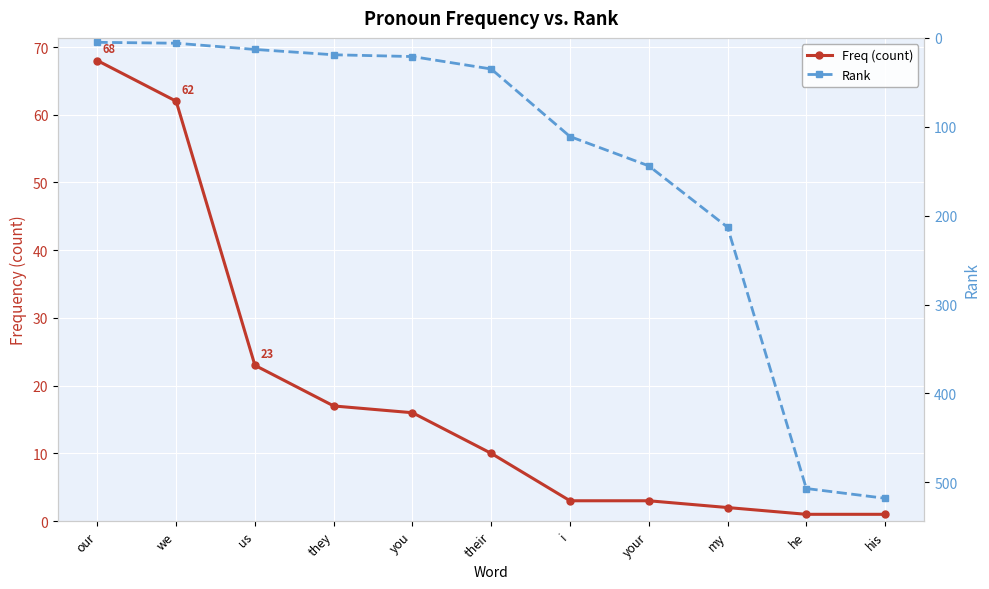

How many lines are shown in the chart?

2